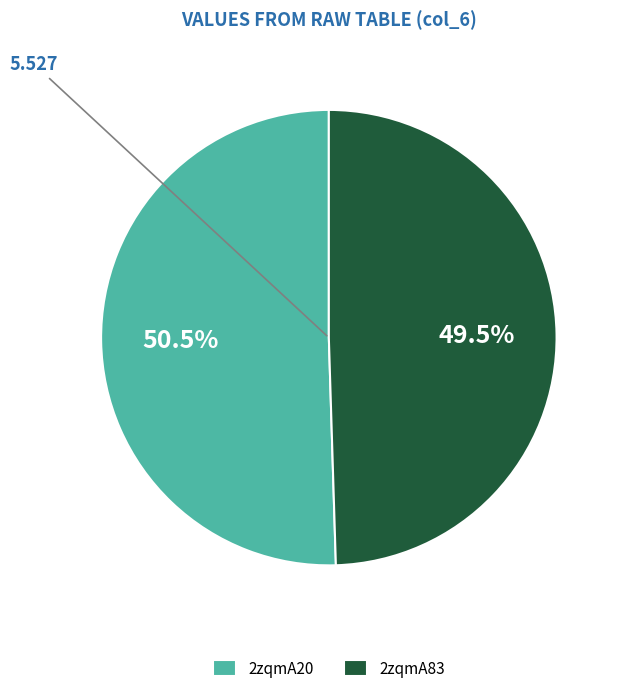

Which category has the smallest portion of the pie?

2zqmA83